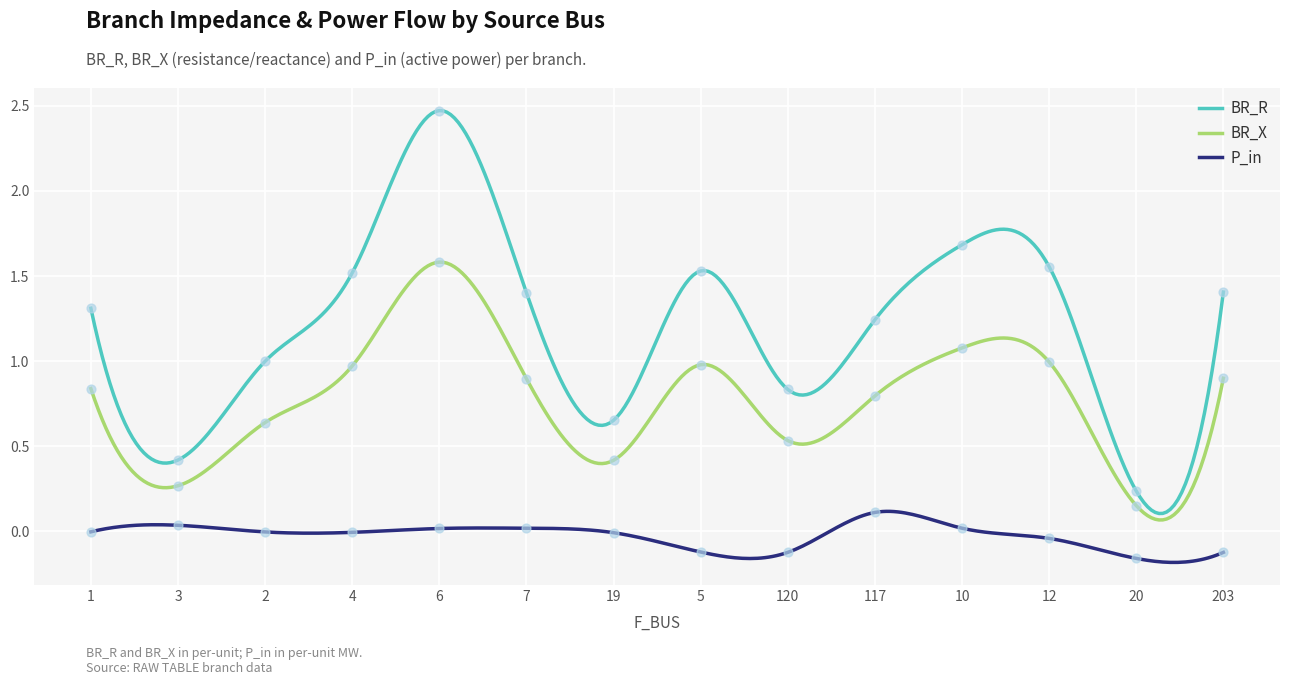

Which series has the largest total across all categories?

BR_R